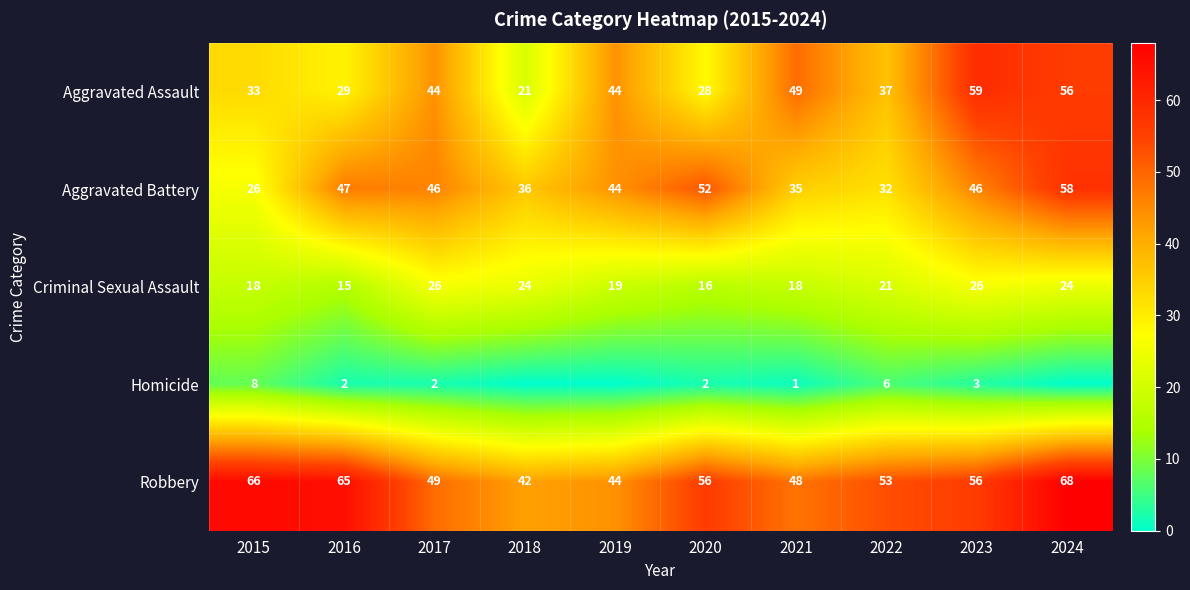

At how many categories does at least one series exceed 32?

10